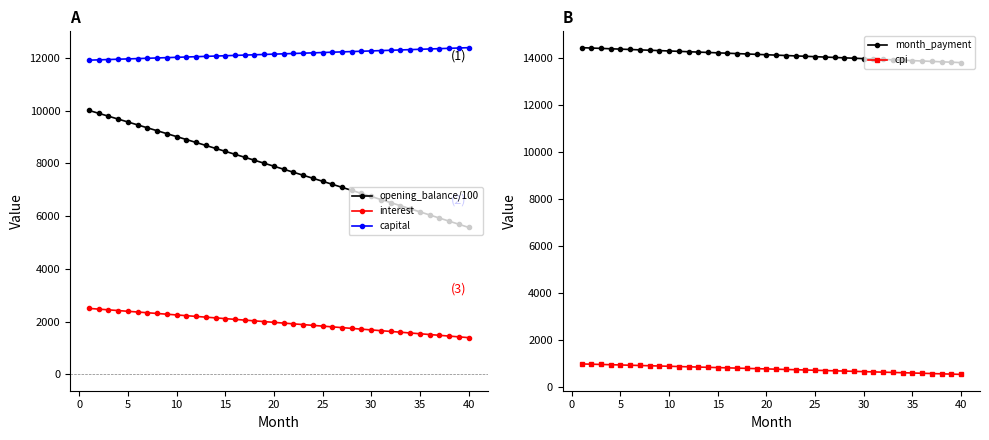

Which series has the largest total across all categories?

month_payment